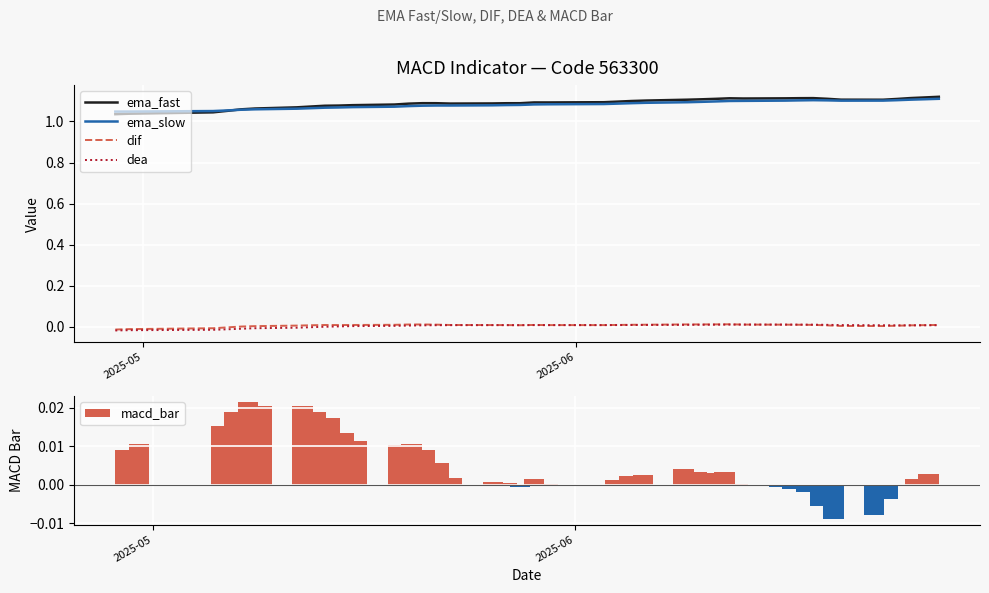

True or false: dea and ema_fast intersect in this chart.

False